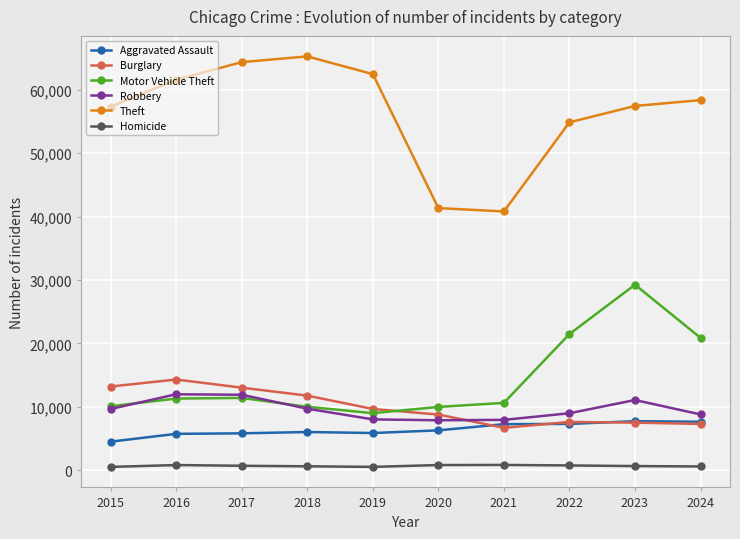

Is the value of Aggravated Assault at 2023 greater than the value of Motor Vehicle Theft at 2024?

No